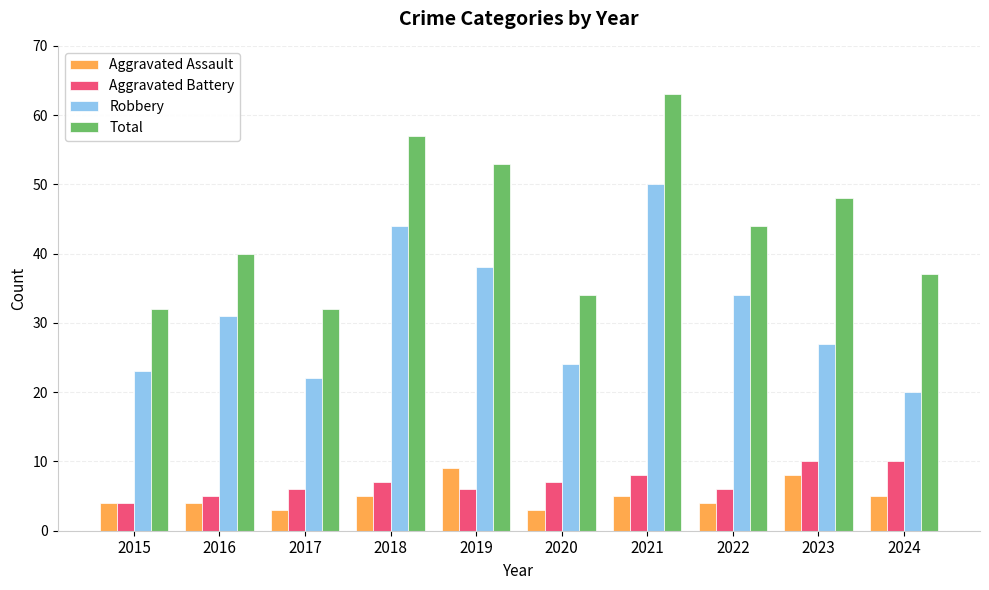

What are all the series names shown in the legend?

Aggravated Assault, Aggravated Battery, Robbery, Total